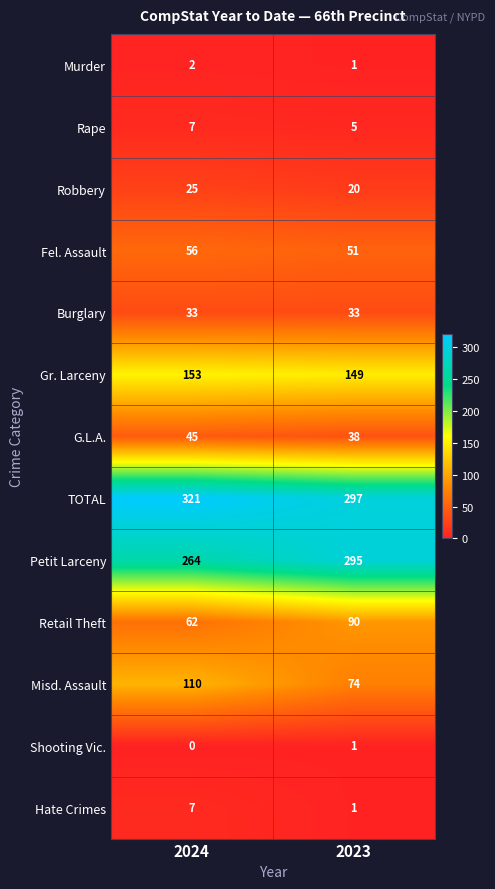

Which series changed the most between 2024 and 2023?

Misd. Assault